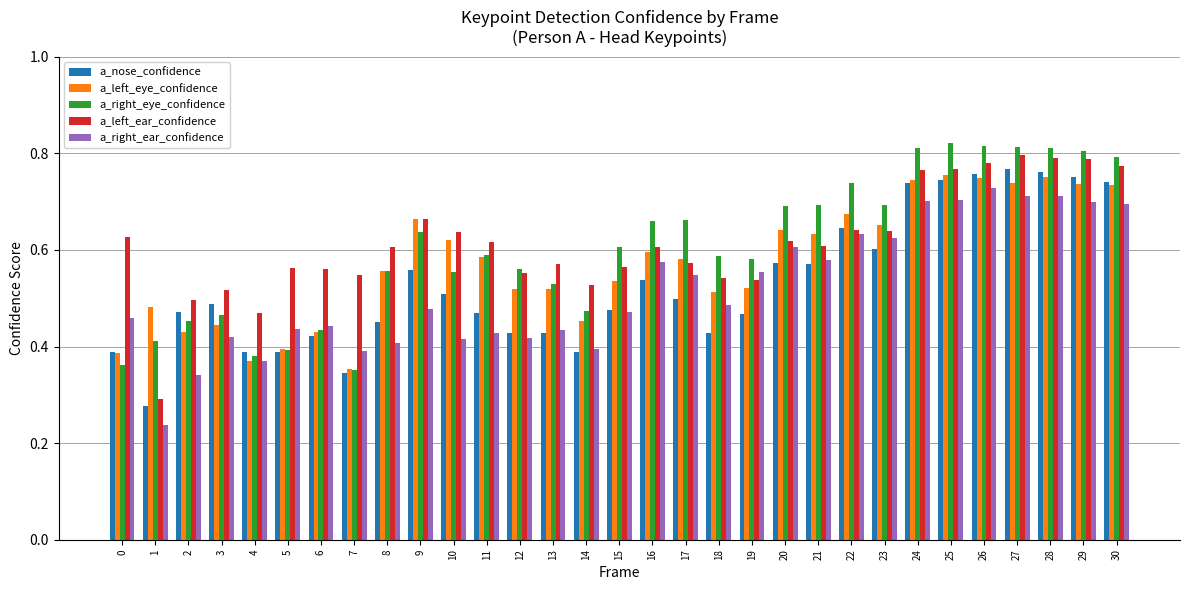

What is the difference between the highest and lowest values at 29?

0.1